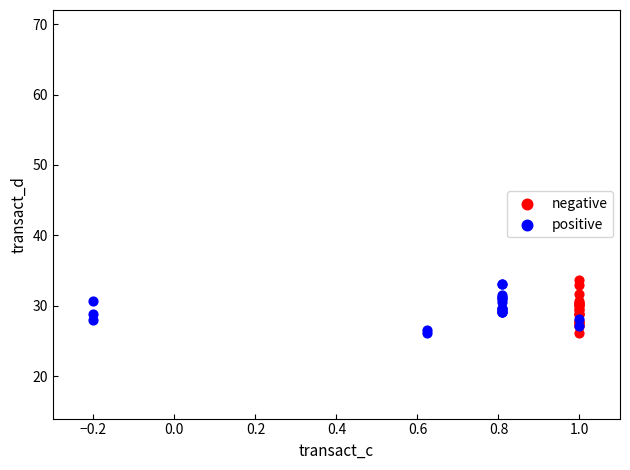

Which series contains the highest Y value?

negative